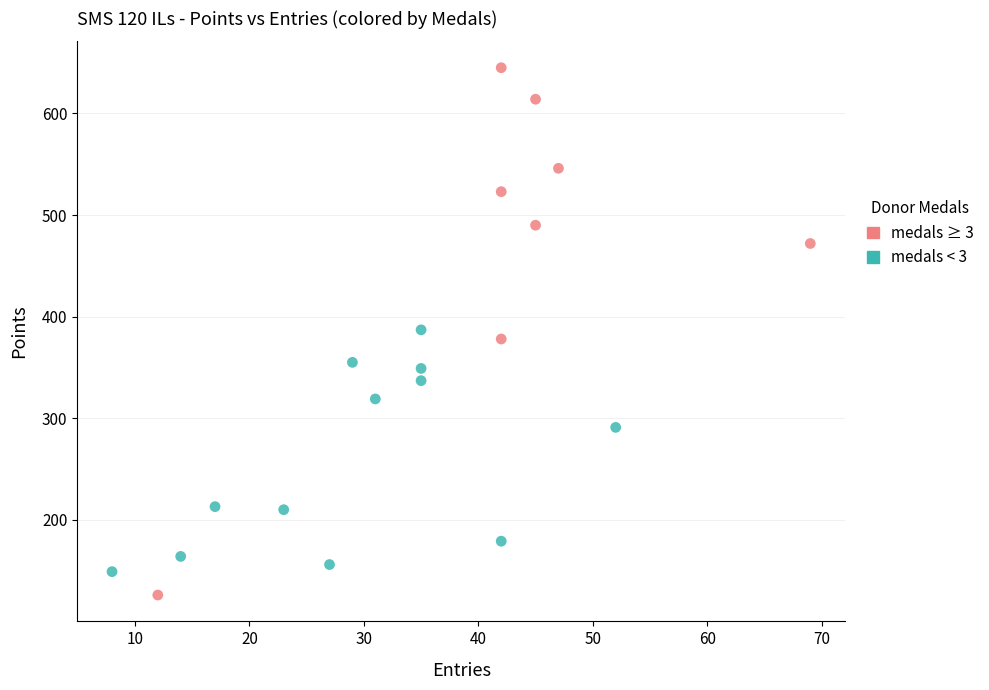

Which series reaches the minimum Y coordinate?

medals ≥ 3